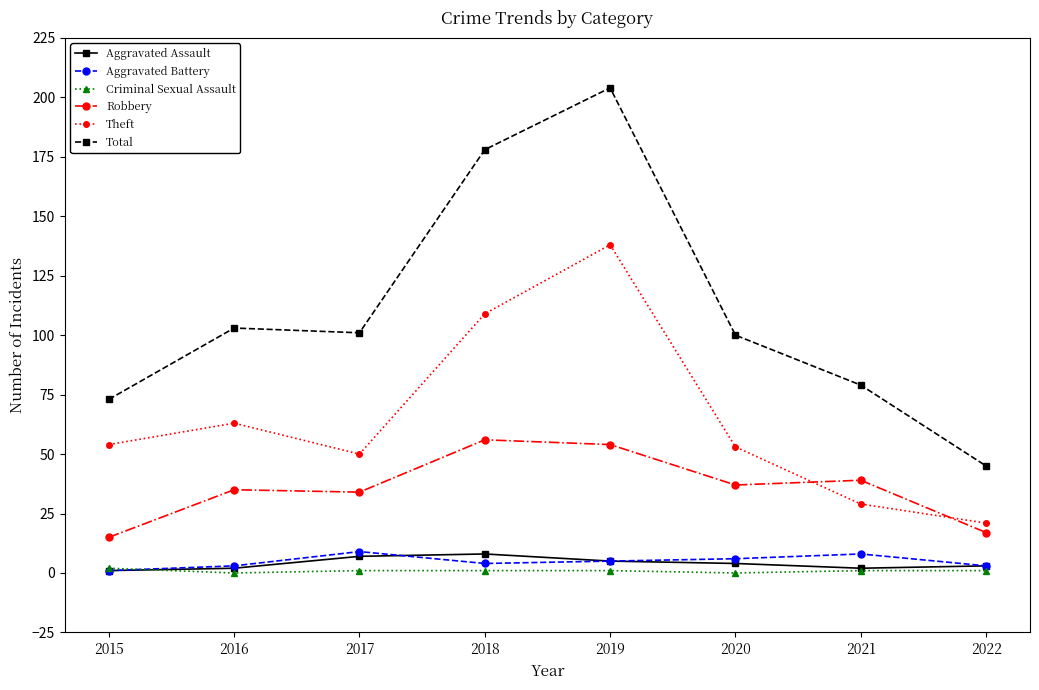

What is the difference between the maximum and minimum values in the Aggravated Assault series?

7